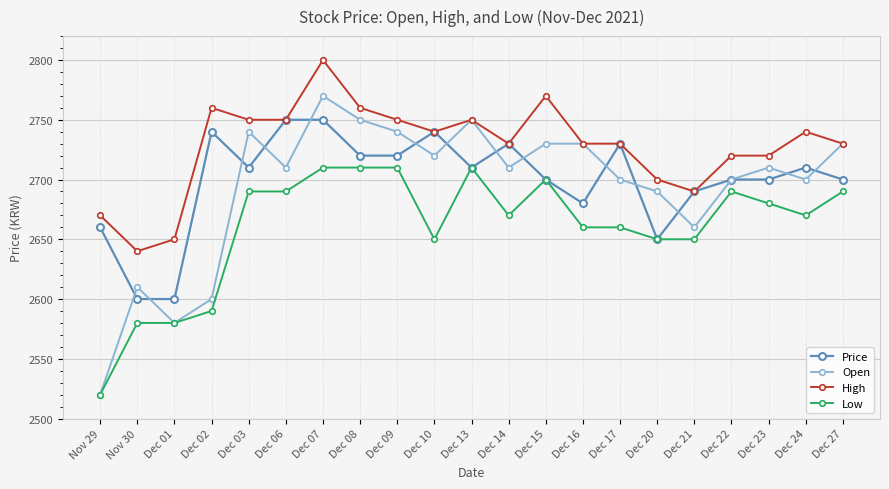

True or false: Low and High intersect in this chart.

False